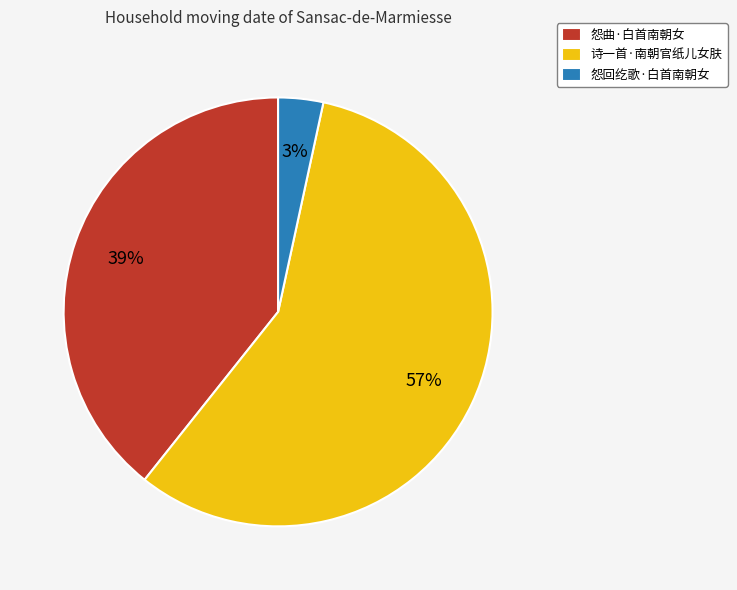

The 怨曲·白首南朝女 slice represents 25% of the pie. True or false?

False